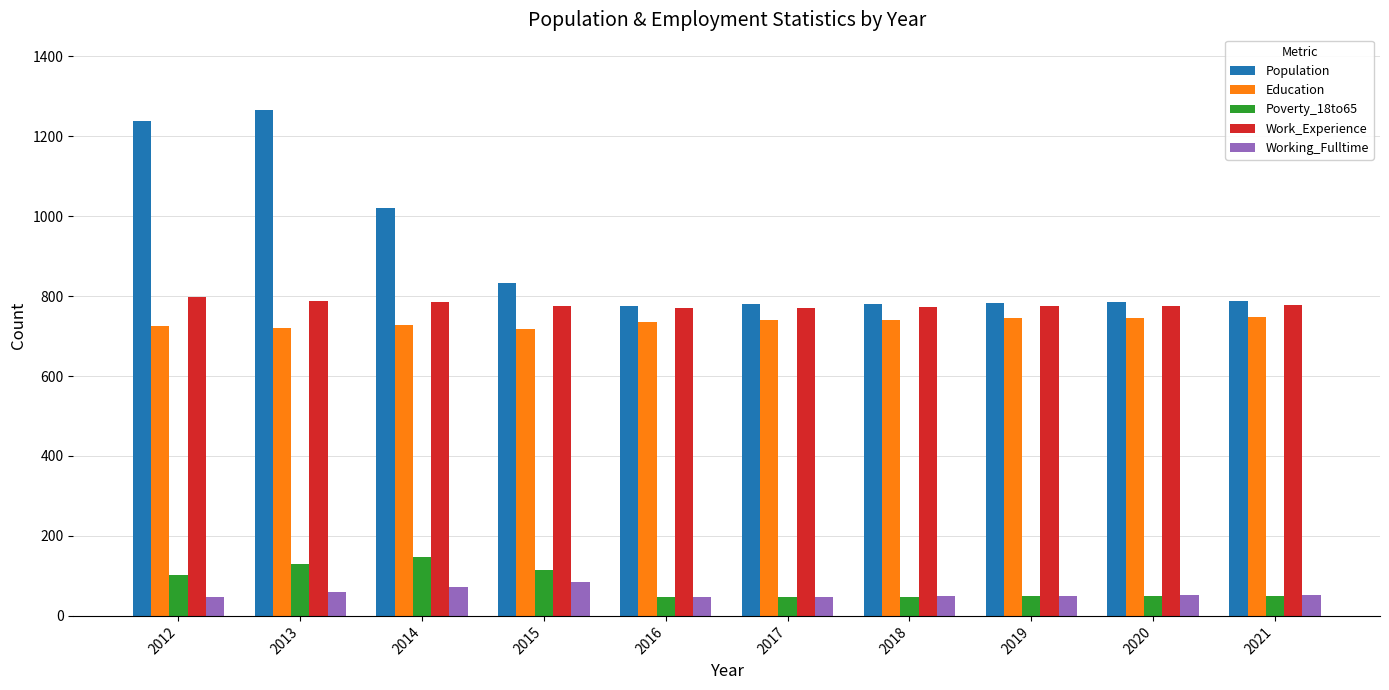

At which category does the chart reach its peak across all series?

2013